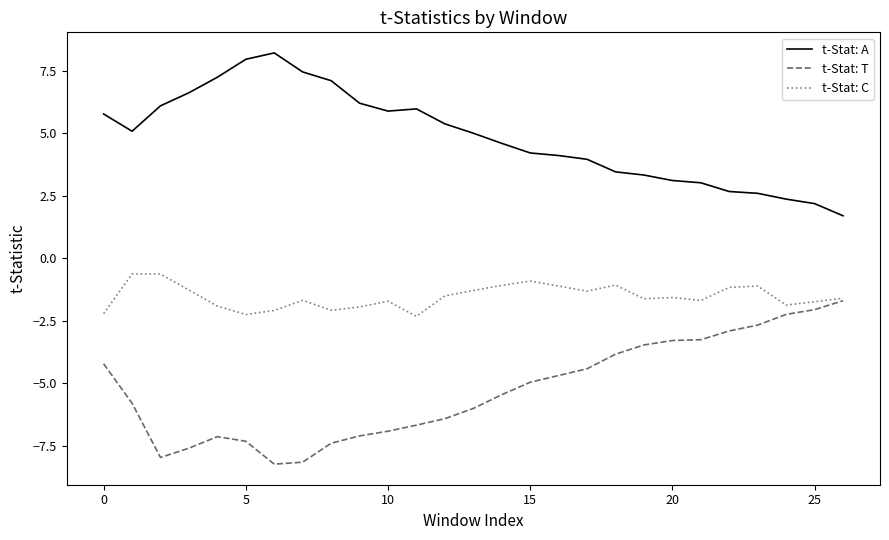

What is the maximum value for t-Stat: C?

-0.6